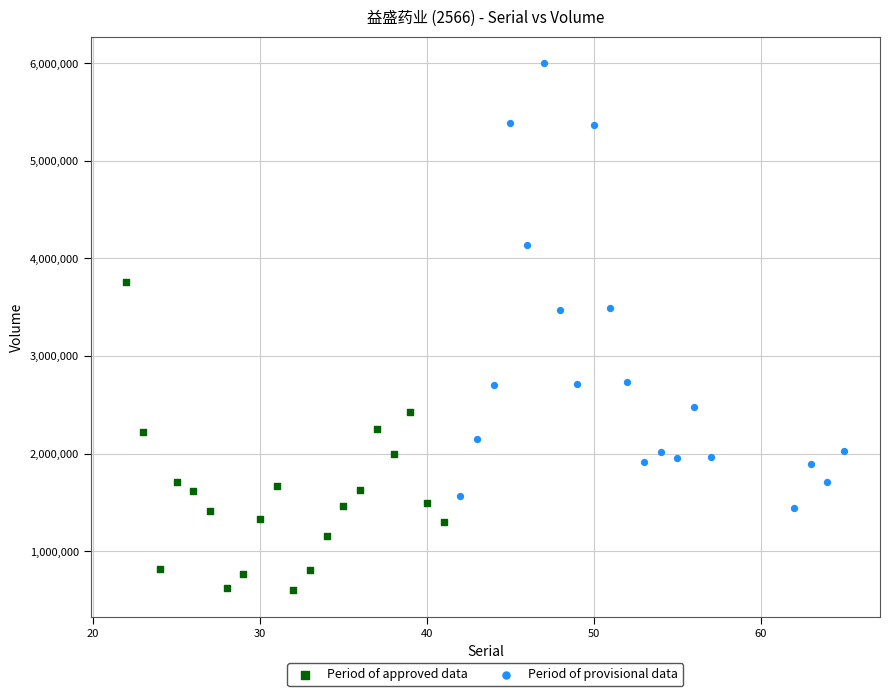

Which series has the widest spread of Y values?

Period of provisional data